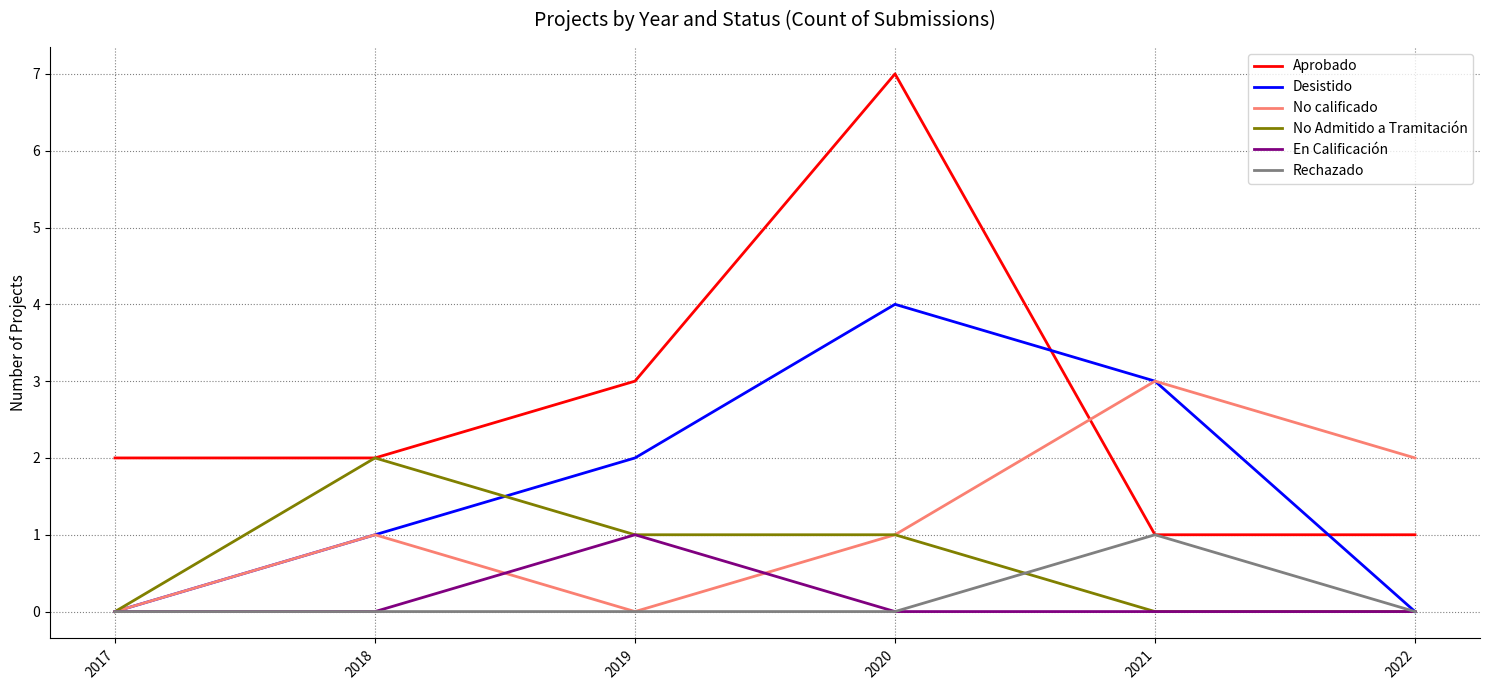

True or false: Desistido and Aprobado cross at least once.

True